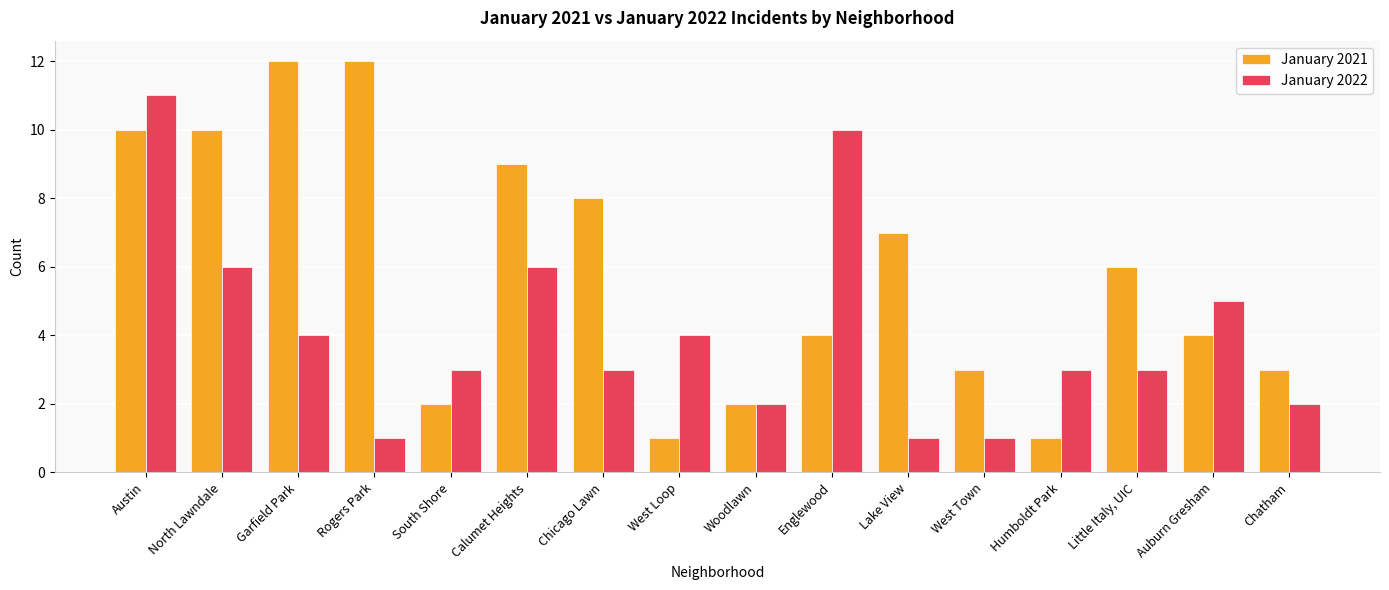

What is the difference between the maximum and minimum values in the January 2021 series?

11